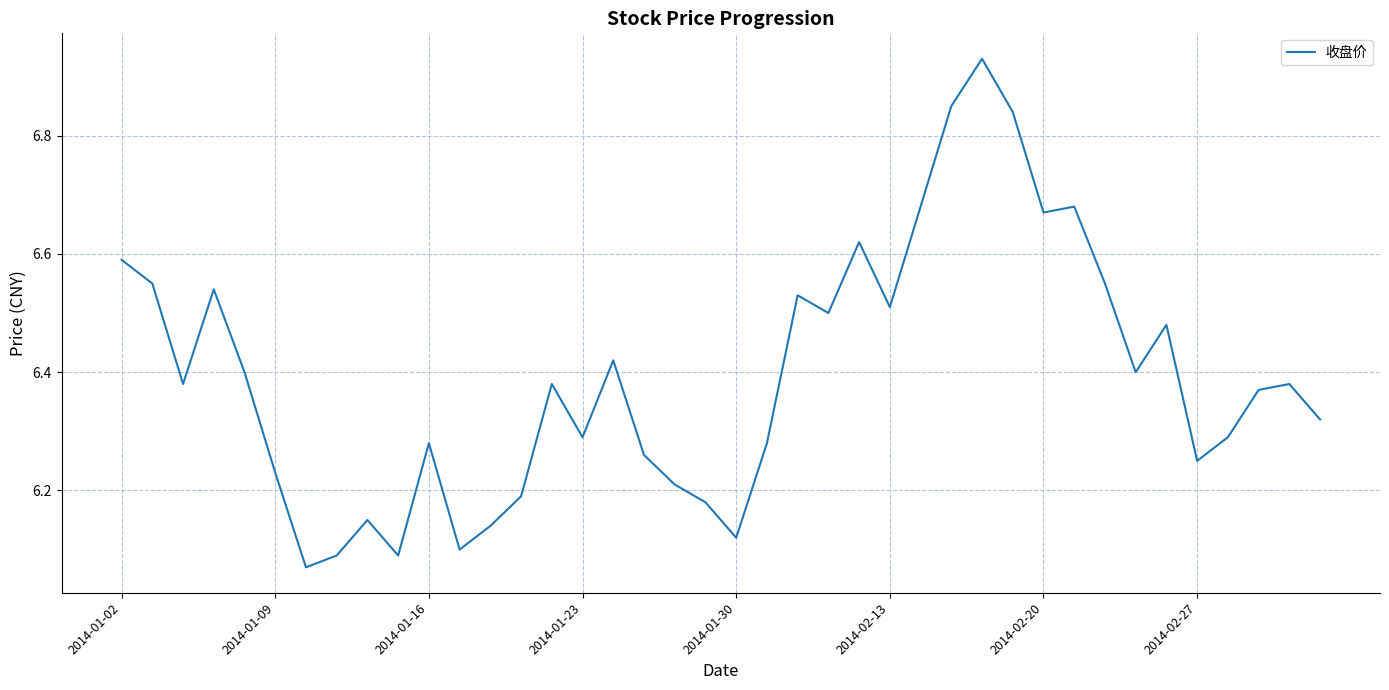

What is the difference between the maximum and second lowest values?

0.8